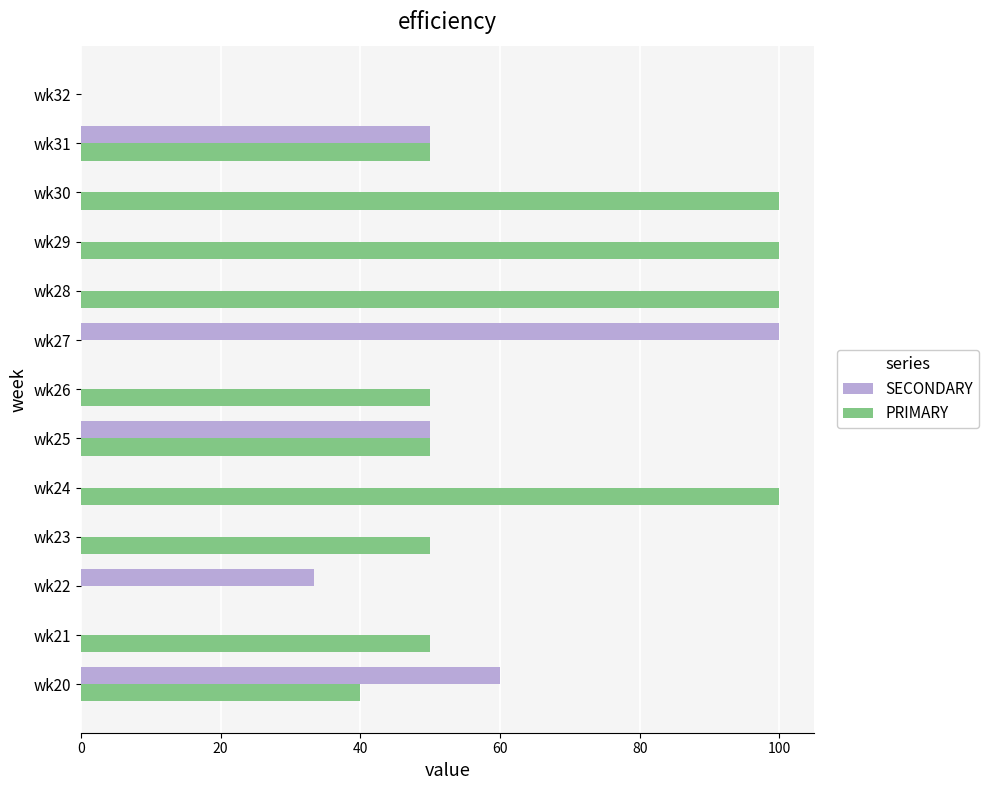

How many distinct data groups are displayed?

2